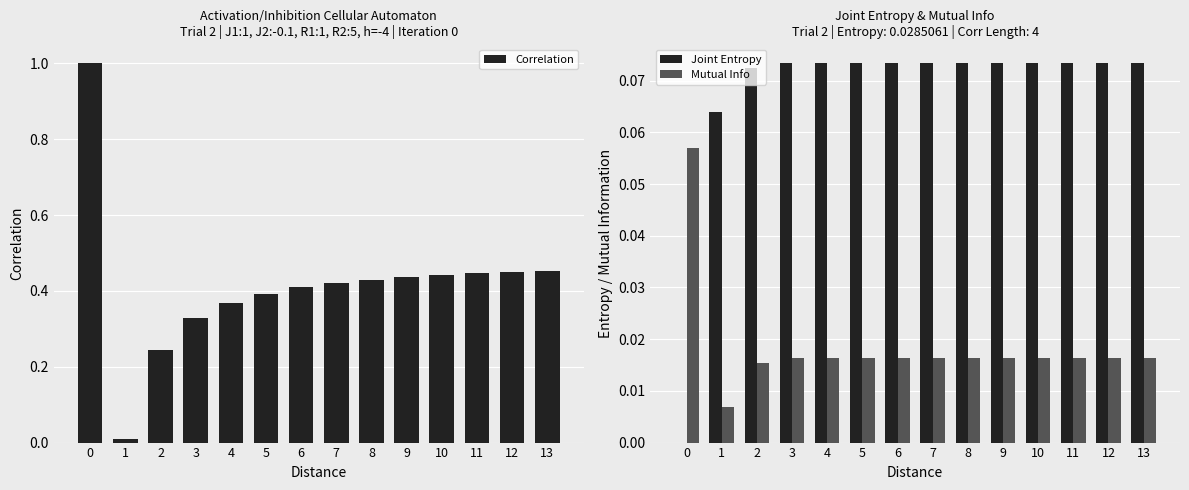

How many distinct data groups are displayed?

3